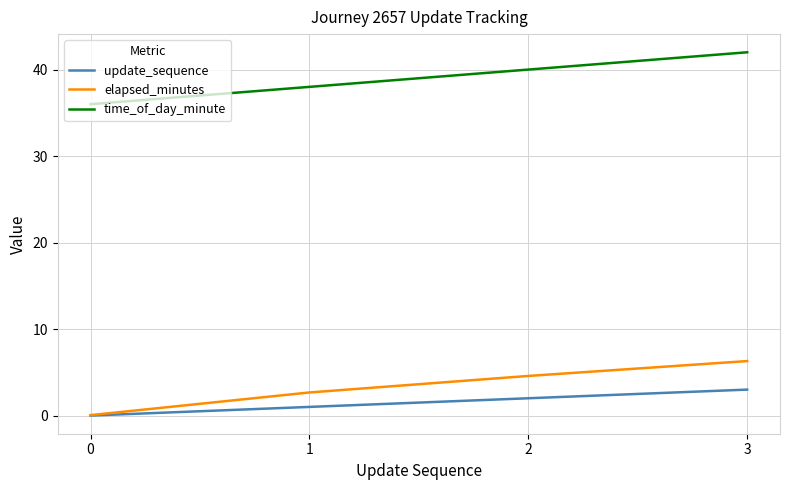

Count the number of categories in the chart.

4